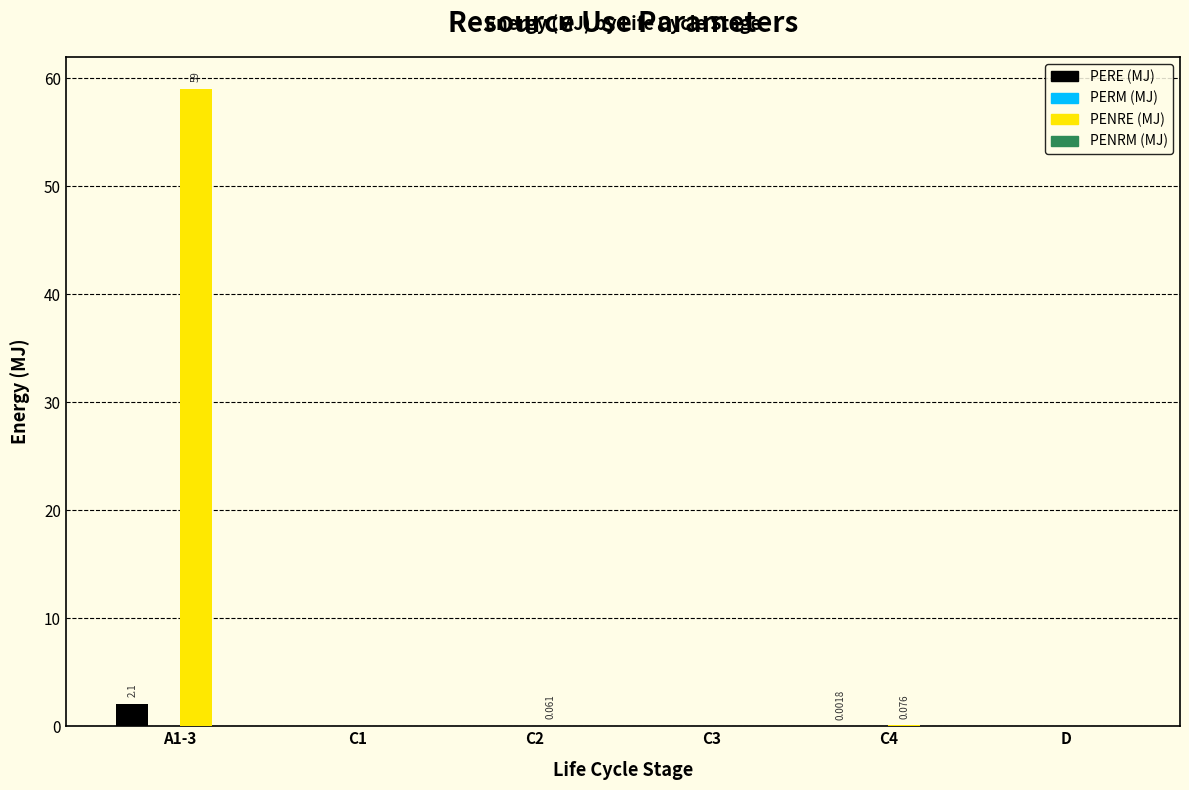

Is the value of PENRE (MJ) at C2 greater than the value of PERE (MJ) at A1-3?

No